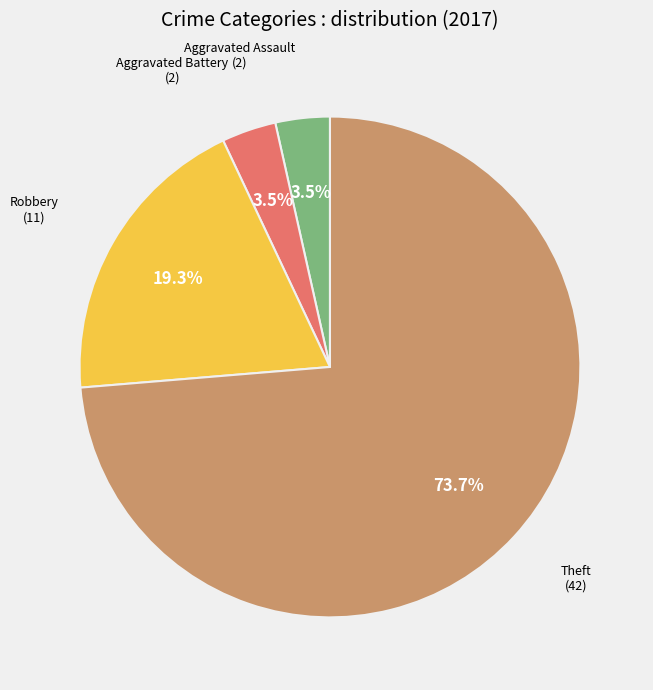

Is there any slice that represents more than half of the pie?

Yes